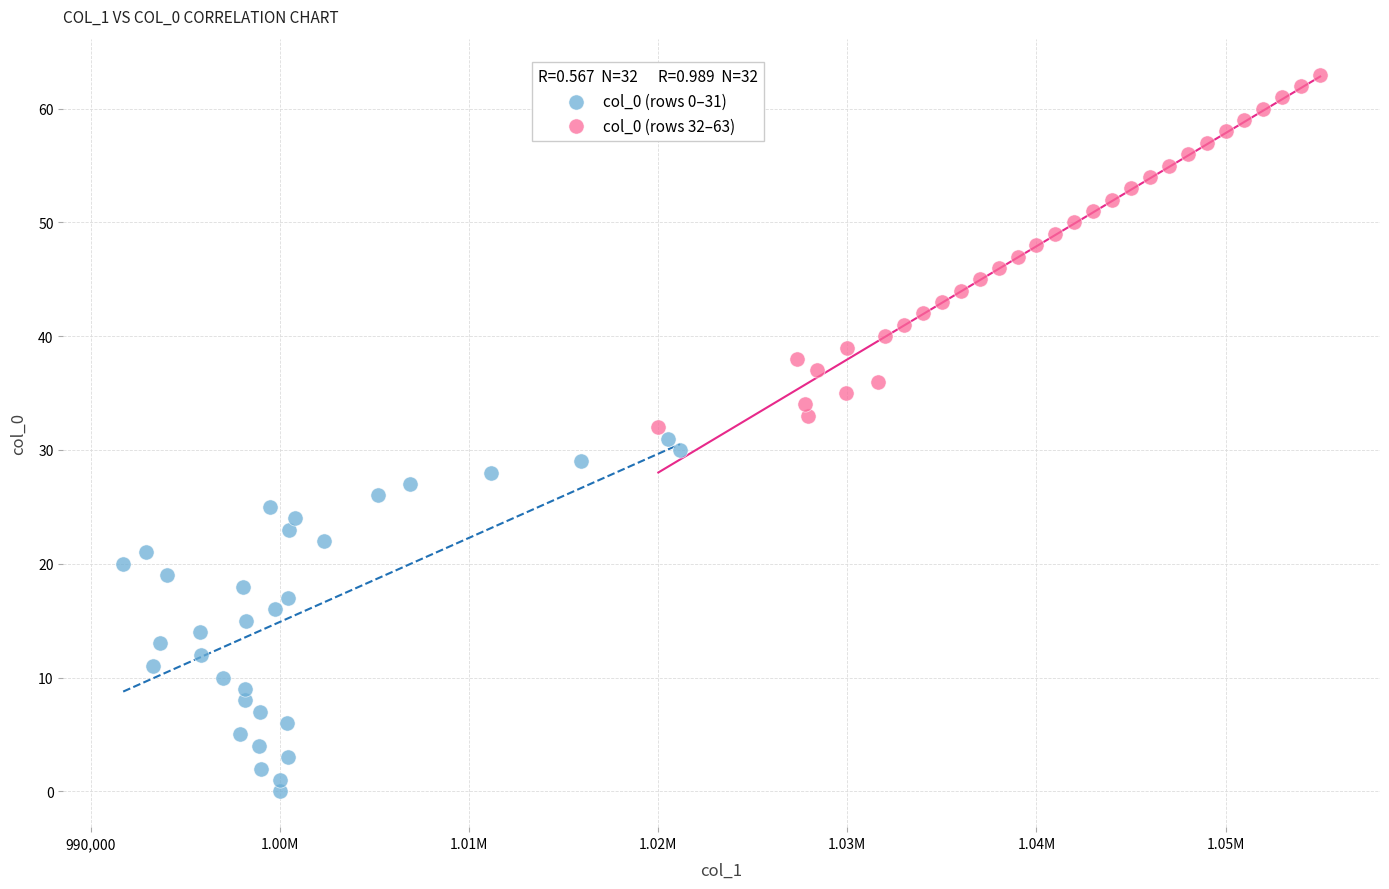

Which series contains the lowest Y value?

col_0 (rows 0–31)